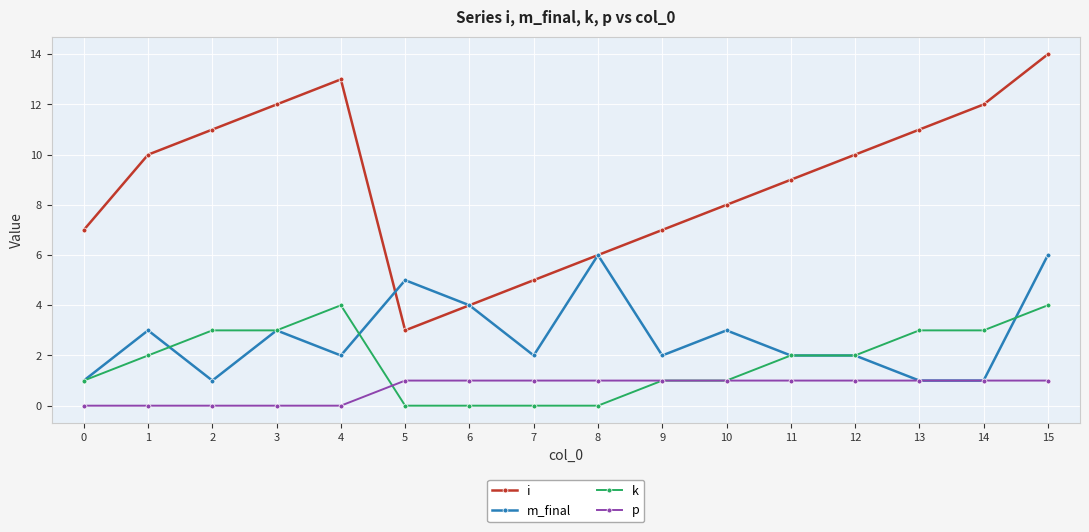

Where is the first local minimum for m_final?

2